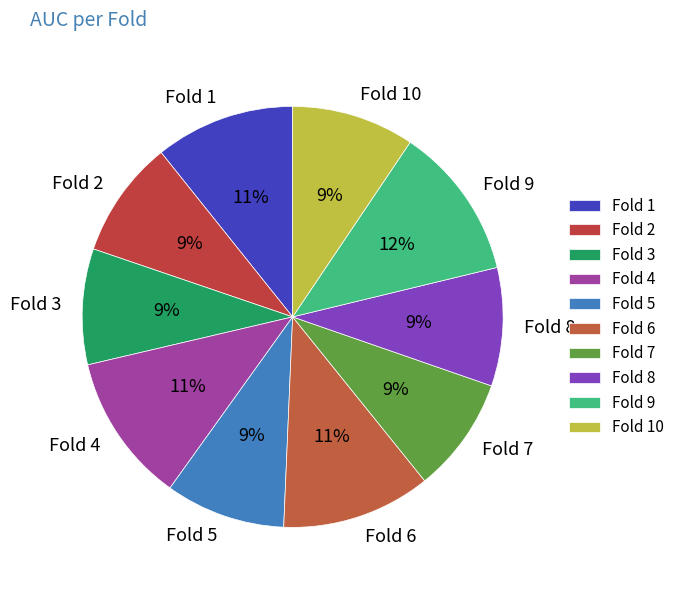

Count the number of slices in the pie.

10